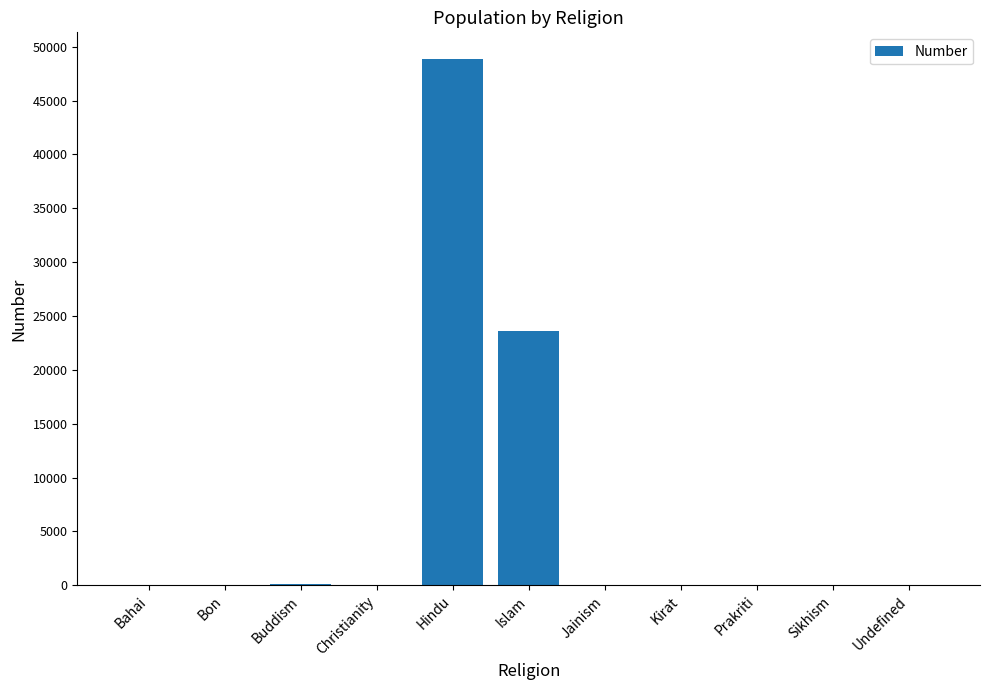

The value at Hindu is 83113. True or false?

False